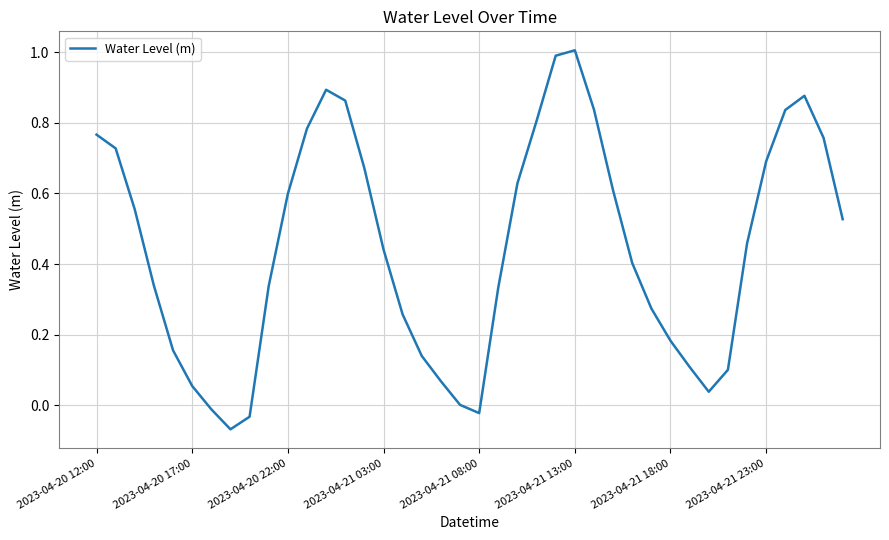

What is the greatest value displayed?

1.0